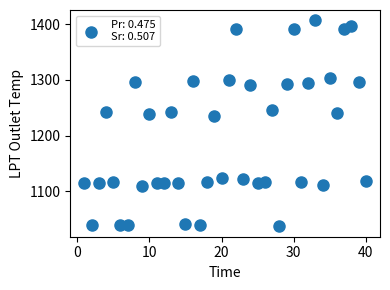

What Y value in the scatter plot is closest to 1221?

1234.5